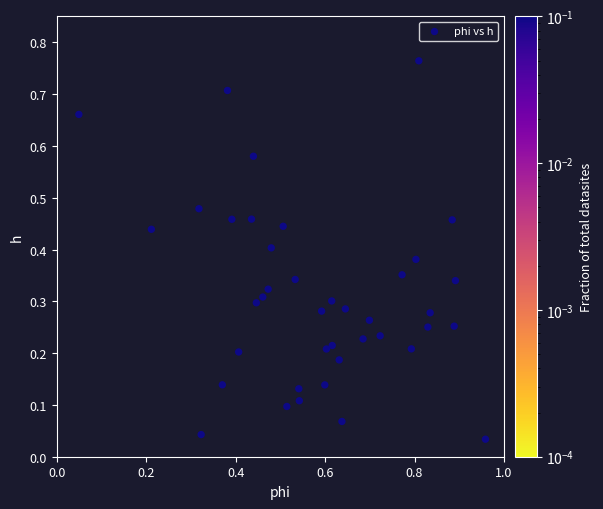

What is the range of X values (max minus min)?

0.9